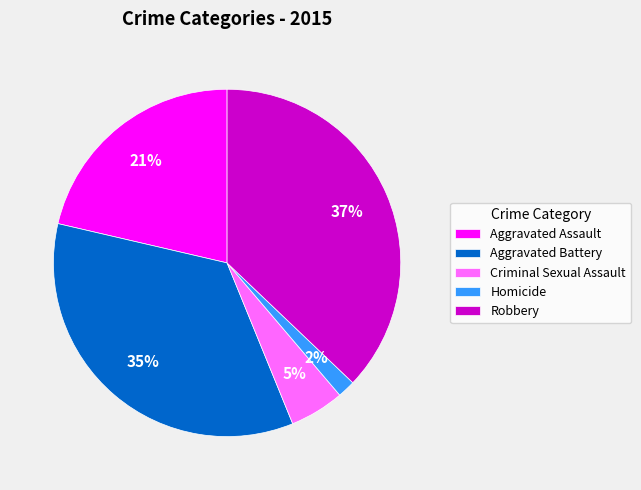

Which has a higher value, Robbery or Criminal Sexual Assault?

Robbery